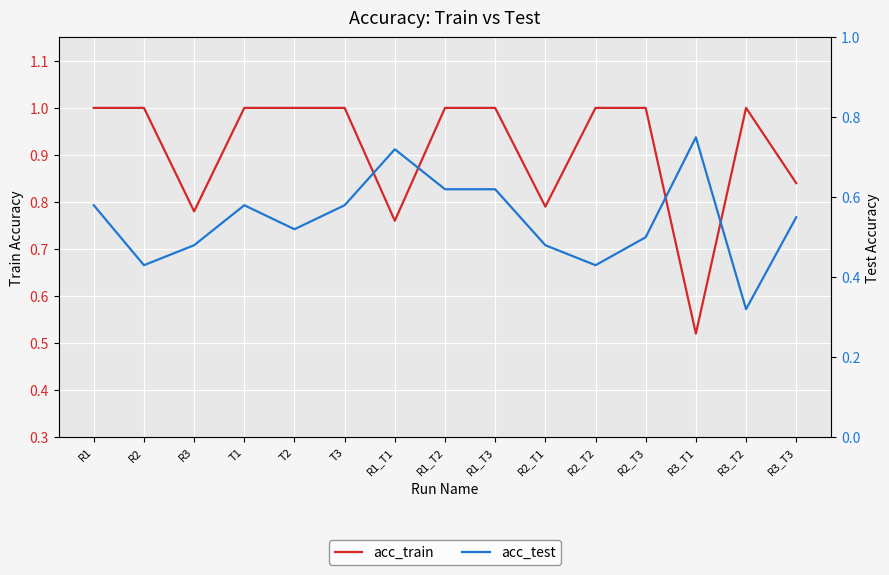

Where do acc_train and acc_test first cross each other?

R2_T3 and R3_T1